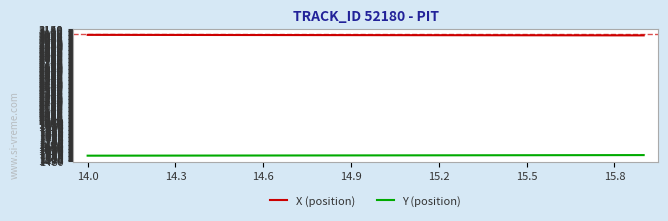

Which series has the largest total across all categories?

X (position)